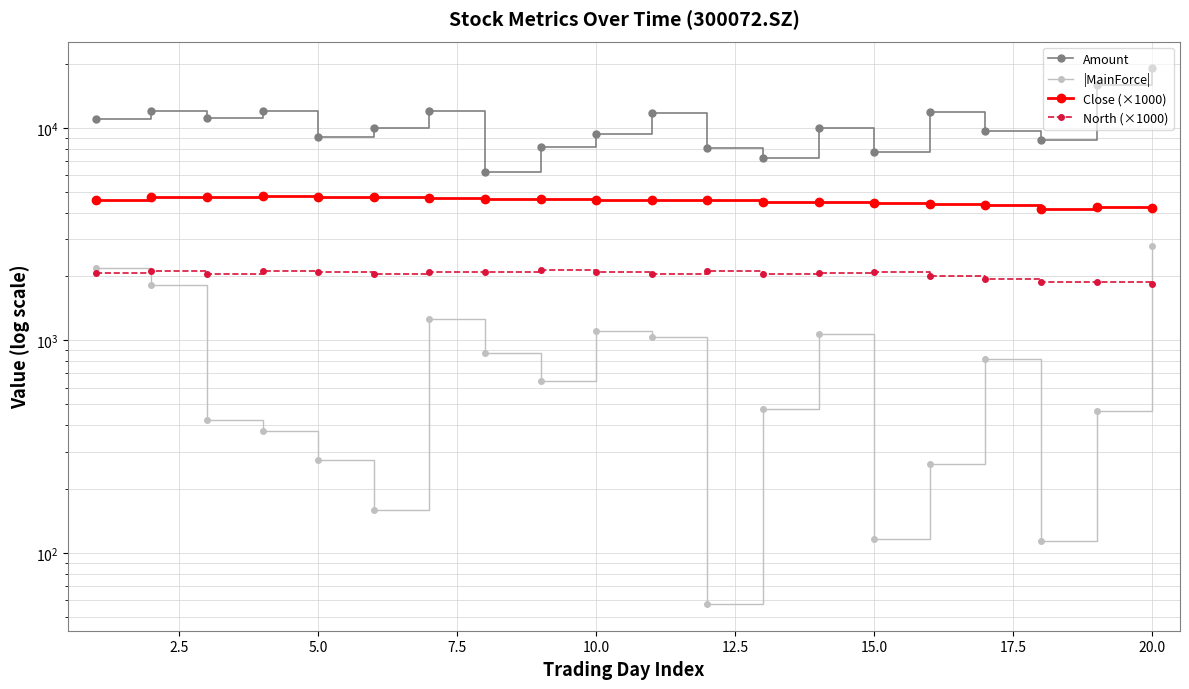

True or false: Amount and Close (×1000) intersect in this chart.

False